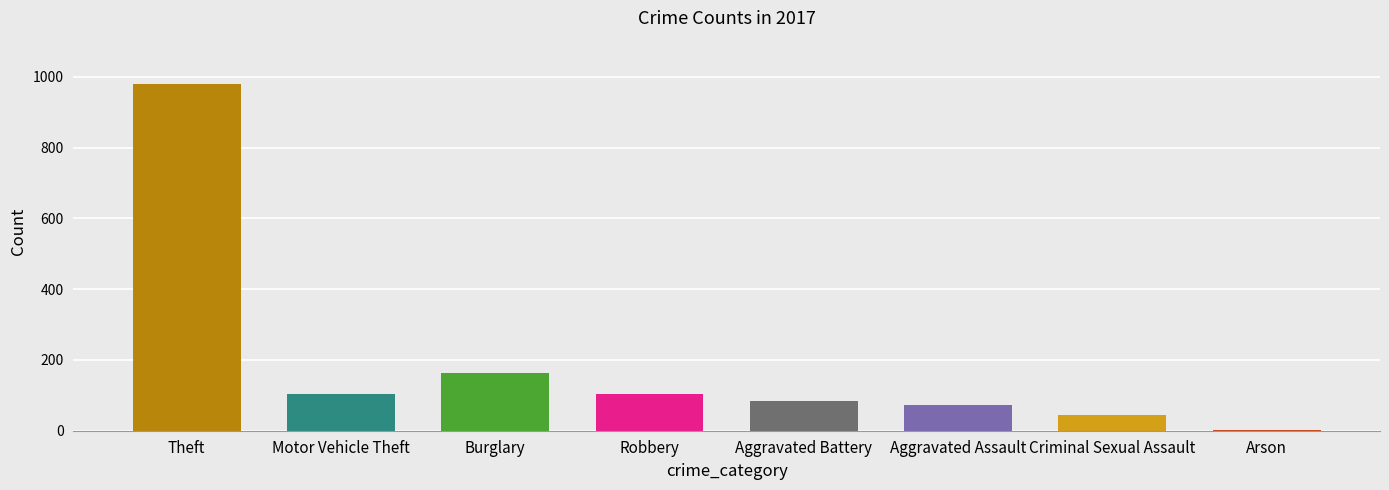

The chart shows a value of 83 at Aggravated Battery. True or false?

True